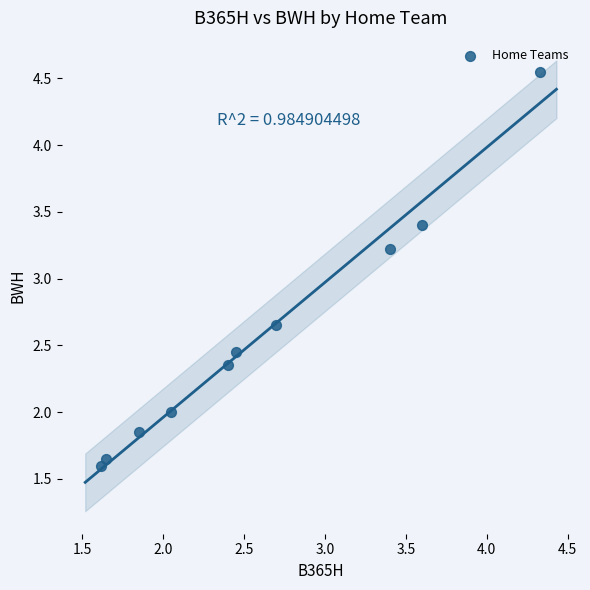

What Y value in the scatter plot is closest to 3?

3.2